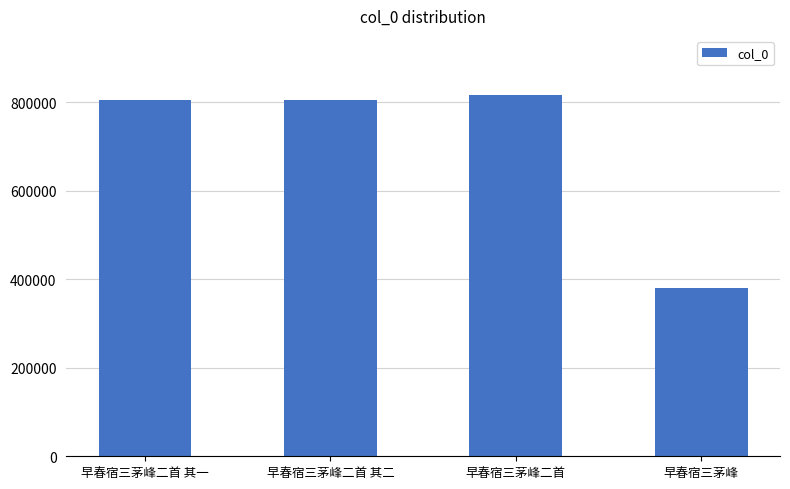

What is the ratio of the value at 早春宿三茅峰二首 其二 to the value at 早春宿三茅峰?

2.1